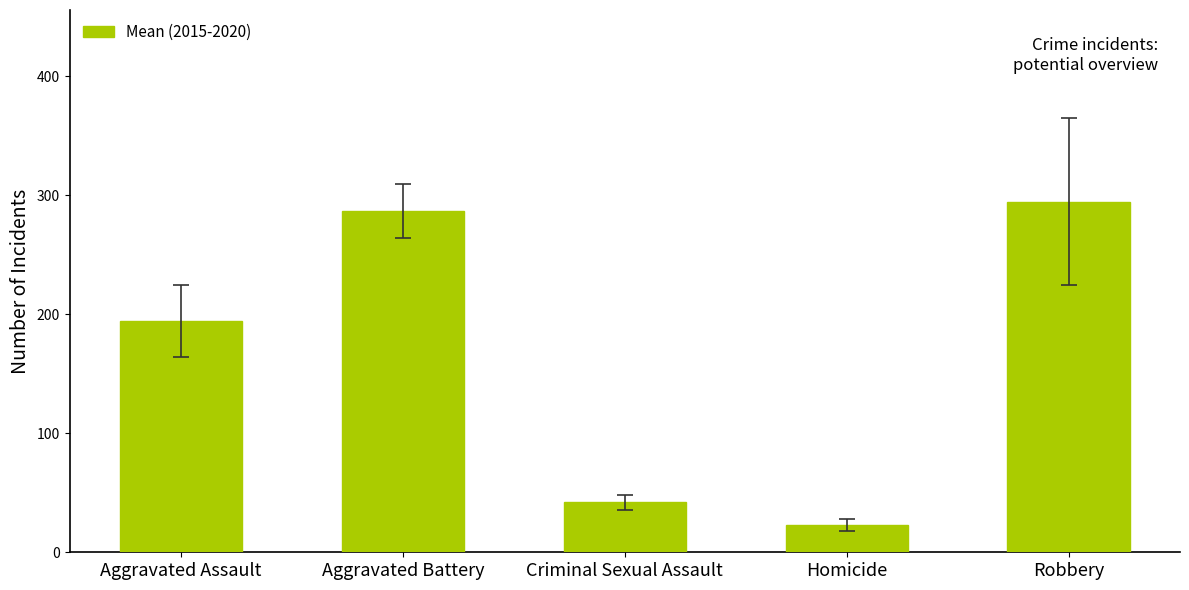

How many series are shown in this chart?

1